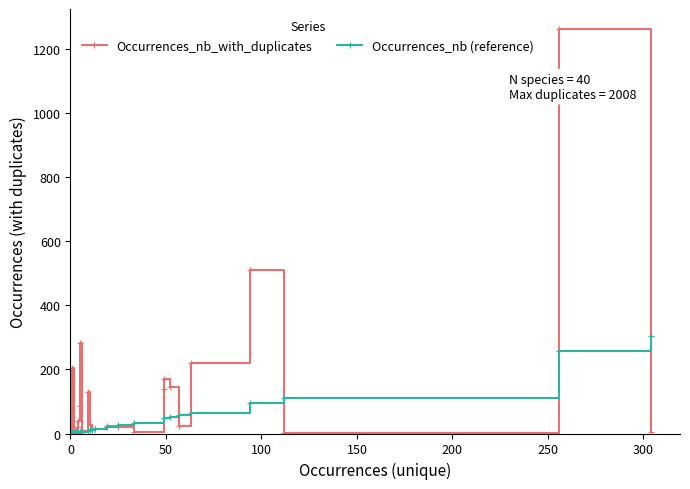

What is the value of the Occurrences_nb (reference) point at the 6th from the left?

1